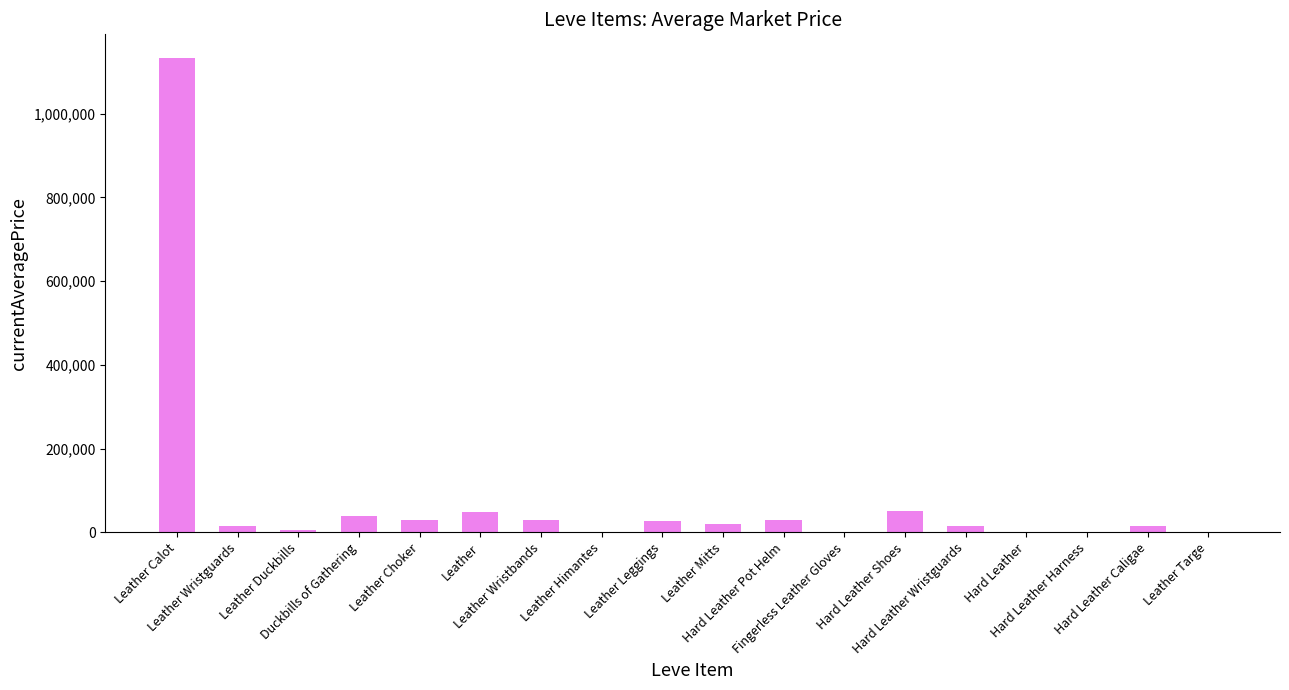

What is the greatest value displayed?

1133075.0